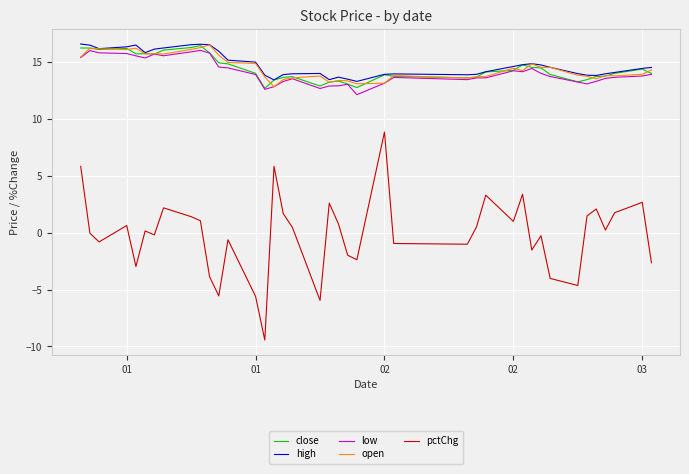

What is the smallest value displayed?

-9.4